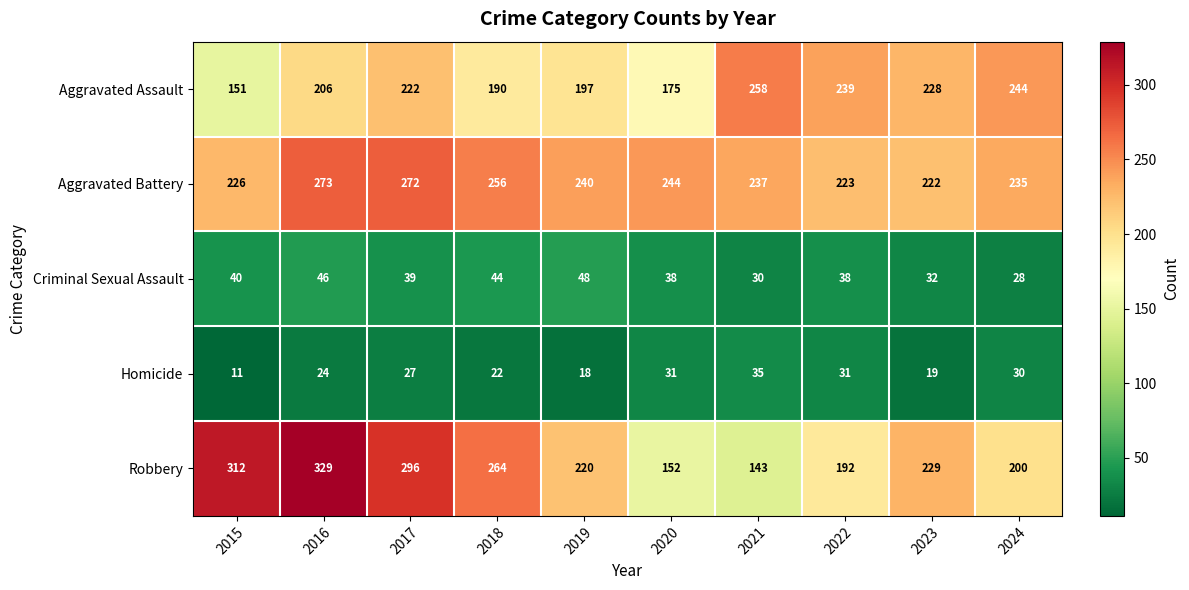

How many distinct data groups are displayed?

5